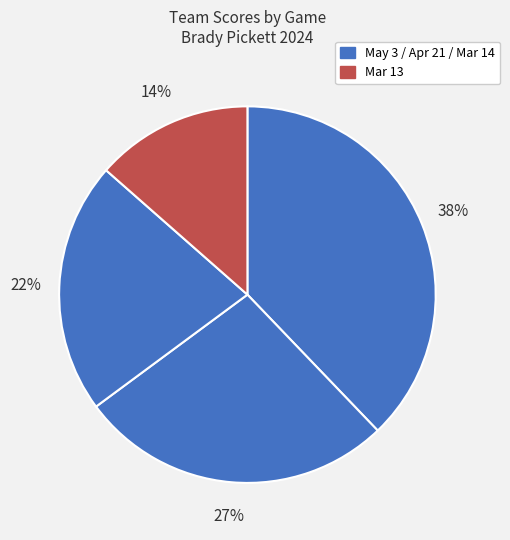

Count the number of slices in the pie.

4